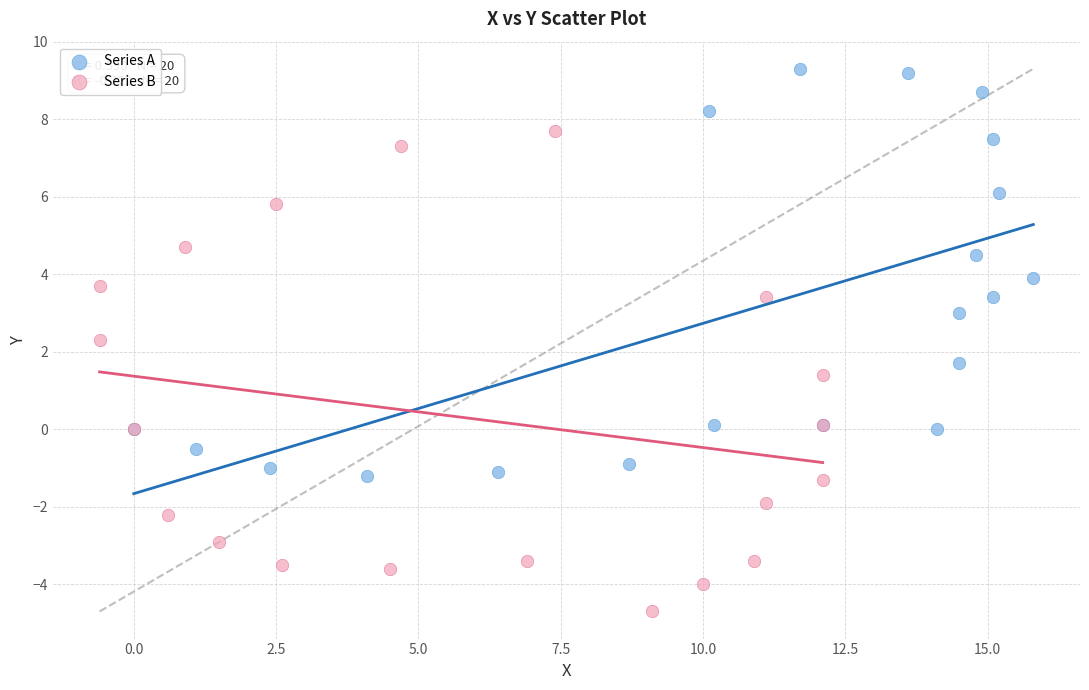

Which series contains the highest Y value?

Series A